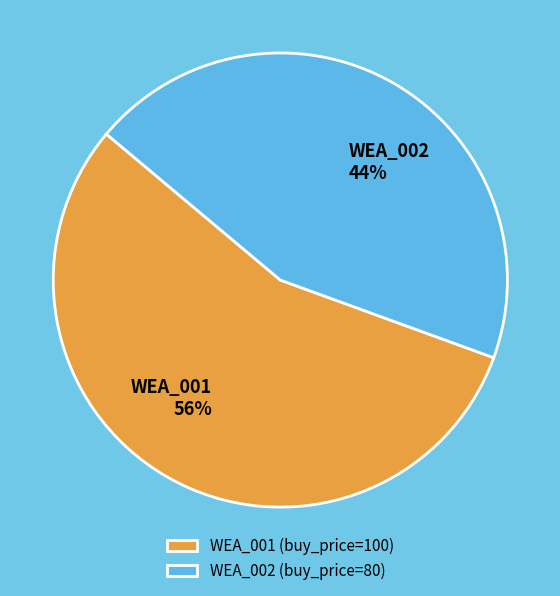

Do WEA_001 (buy_price=100) and WEA_002 (buy_price=80) together represent more than half of the pie?

Yes